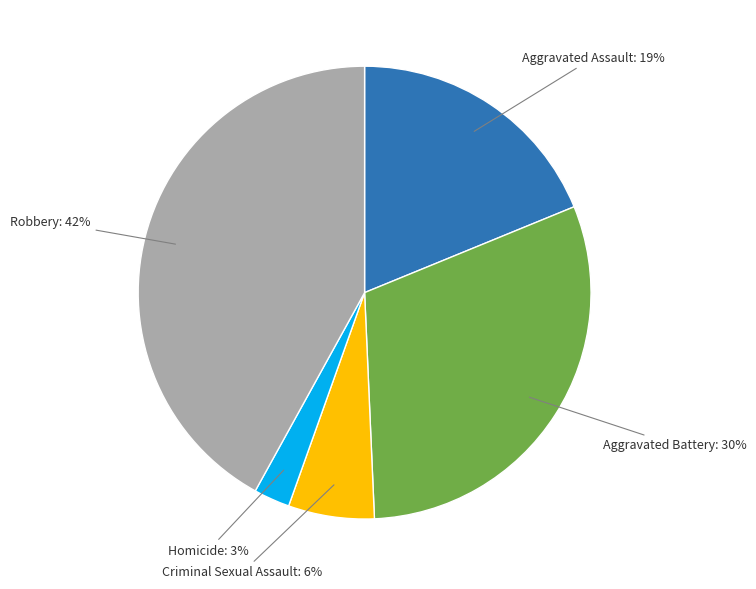

Does any single category account for the majority?

No